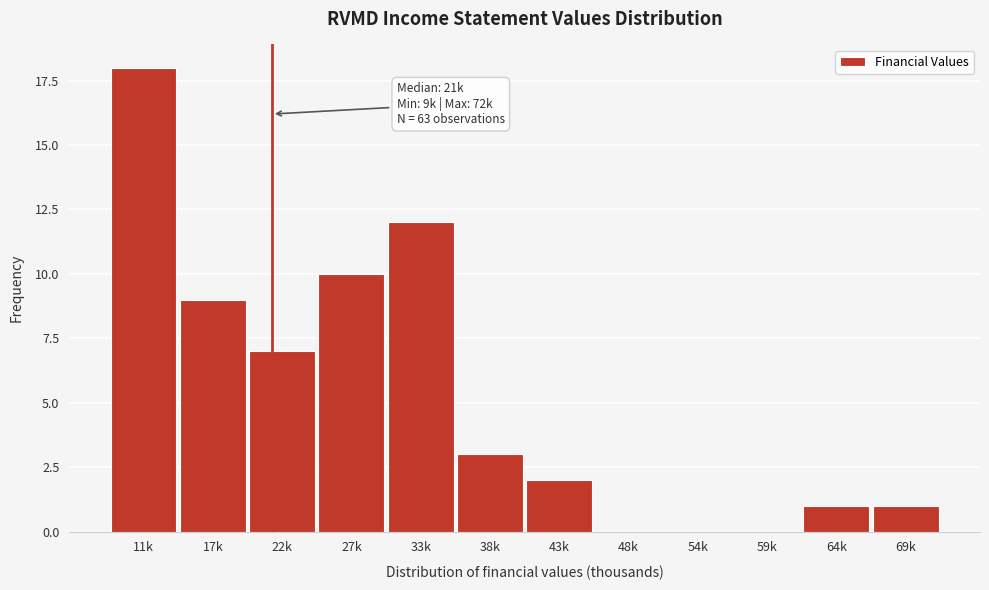

Reading left to right, transcribe all the data shown in this chart.

11k=18	17k=9	22k=7	27k=10	33k=12	38k=3	43k=2	48k=0	54k=0	59k=0	64k=1	69k=1